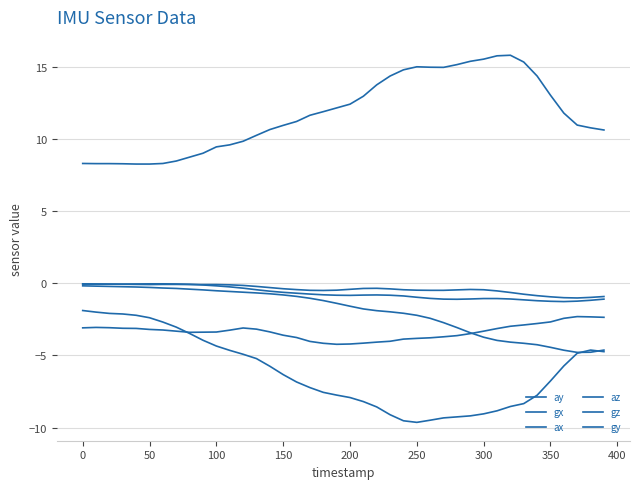

Does the chart have visible grid lines?

Yes